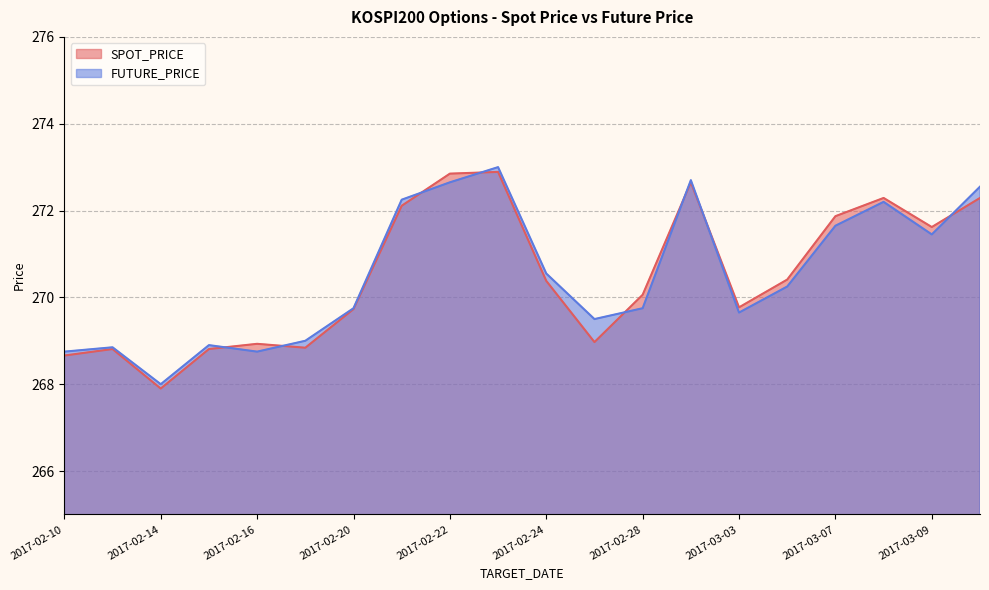

Does the chart display data point markers on the line(s)?

No